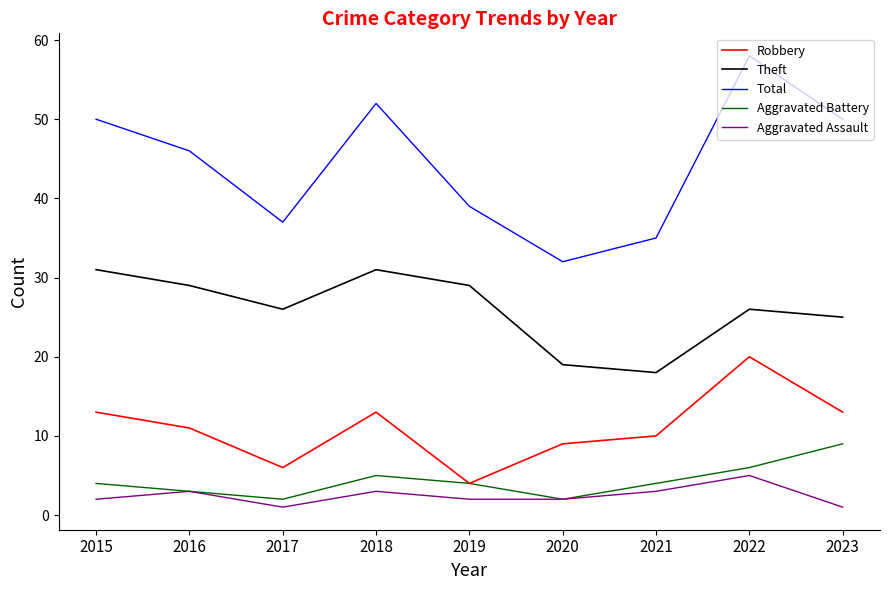

Reading left to right, transcribe all the data shown in this chart.

Robbery: 2015=13	2016=11	2017=6	2018=13	2019=4	2020=9	2021=10	2022=20	2023=13
Theft: 2015=31	2016=29	2017=26	2018=31	2019=29	2020=19	2021=18	2022=26	2023=25
Total: 2015=50	2016=46	2017=37	2018=52	2019=39	2020=32	2021=35	2022=58	2023=50
Aggravated Battery: 2015=4	2016=3	2017=2	2018=5	2019=4	2020=2	2021=4	2022=6	2023=9
Aggravated Assault: 2015=2	2016=3	2017=1	2018=3	2019=2	2020=2	2021=3	2022=5	2023=1